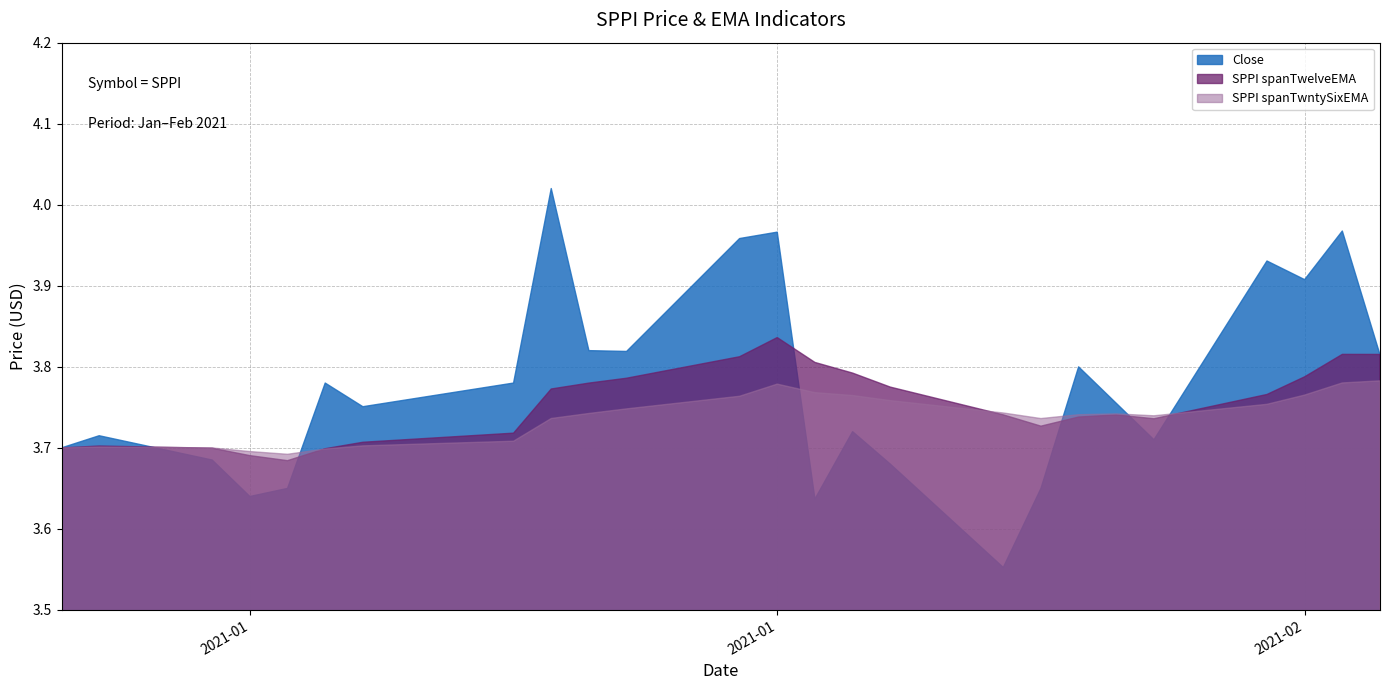

What are all the series names shown in the legend?

Close, SPPI spanTwelveEMA, SPPI spanTwntySixEMA